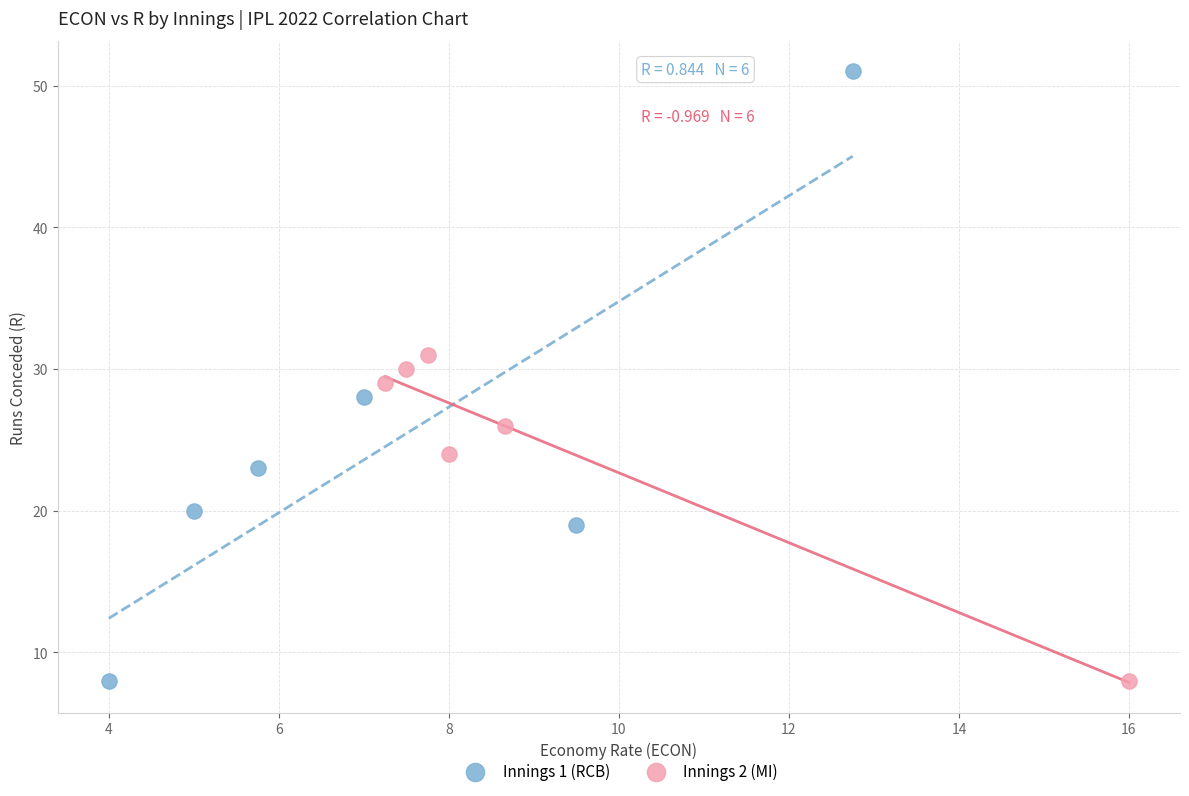

Which series reaches the maximum Y coordinate?

Innings 1 (RCB)